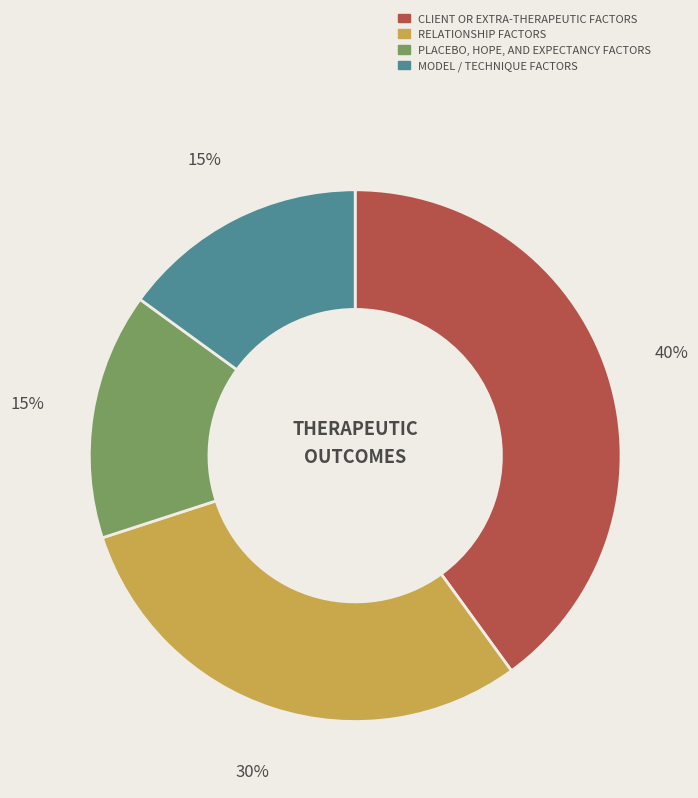

To the nearest percent, what is the difference between the largest and smallest slice percentages?

25%